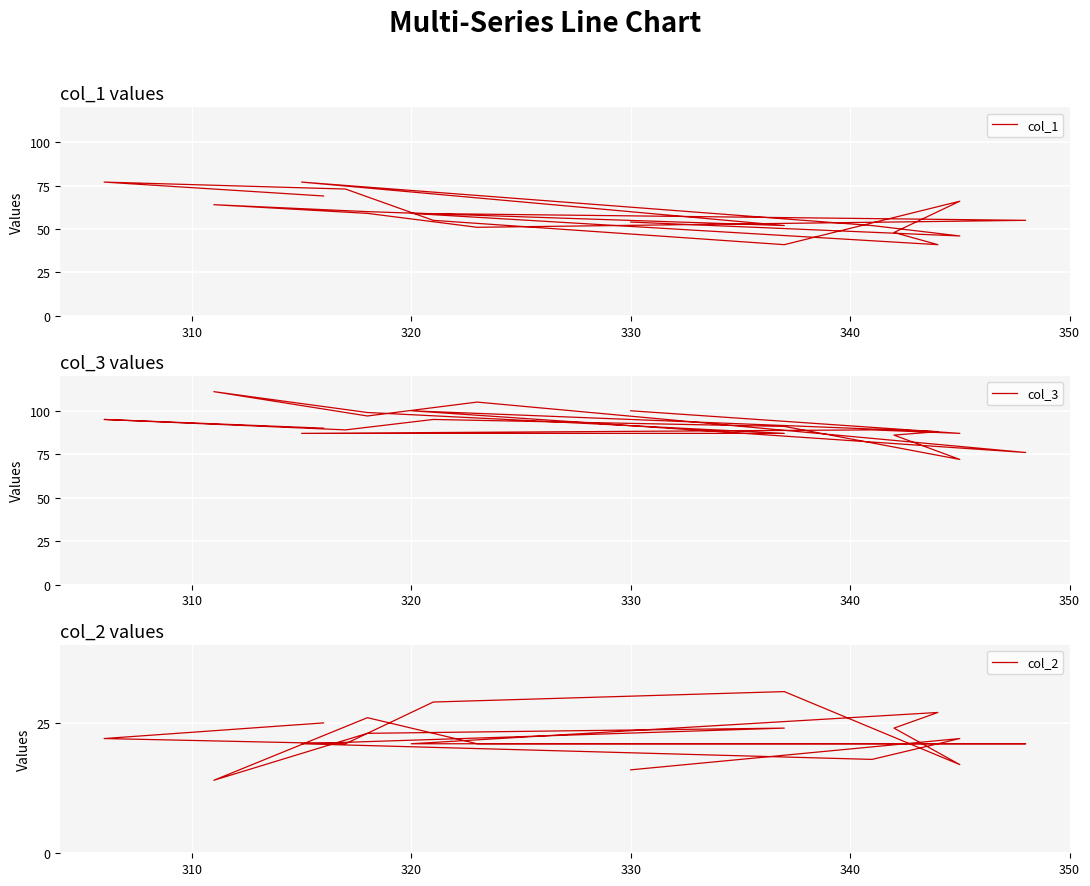

What value does the col_1 series have at 330, to the nearest 5?

55